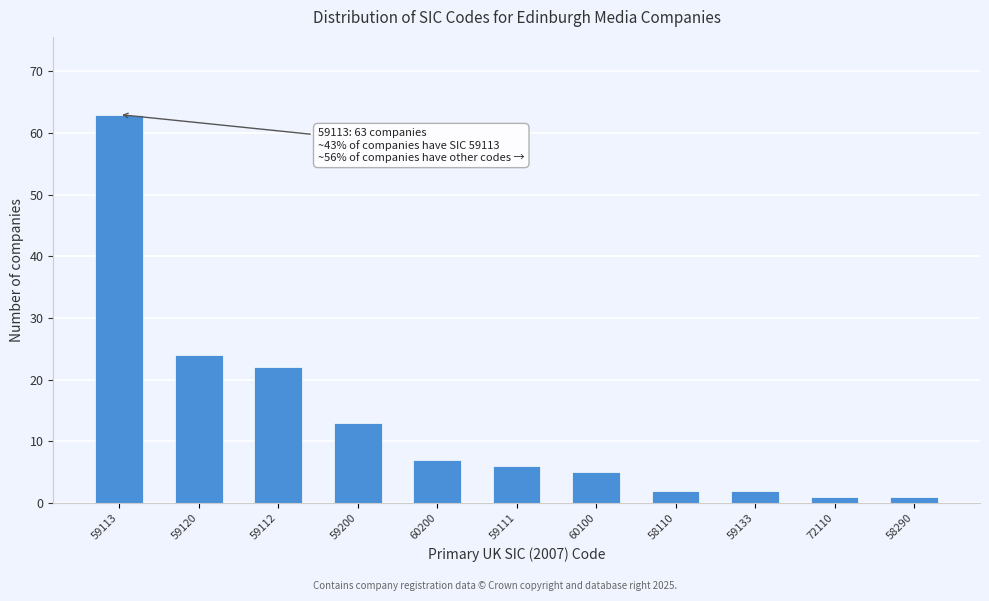

Reading left to right, what are all the values shown in this chart?

63	24	22	13	7	6	5	2	2	1	1